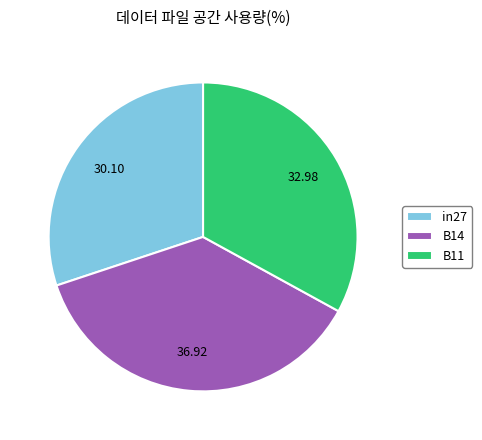

Is there a majority slice in this chart?

No